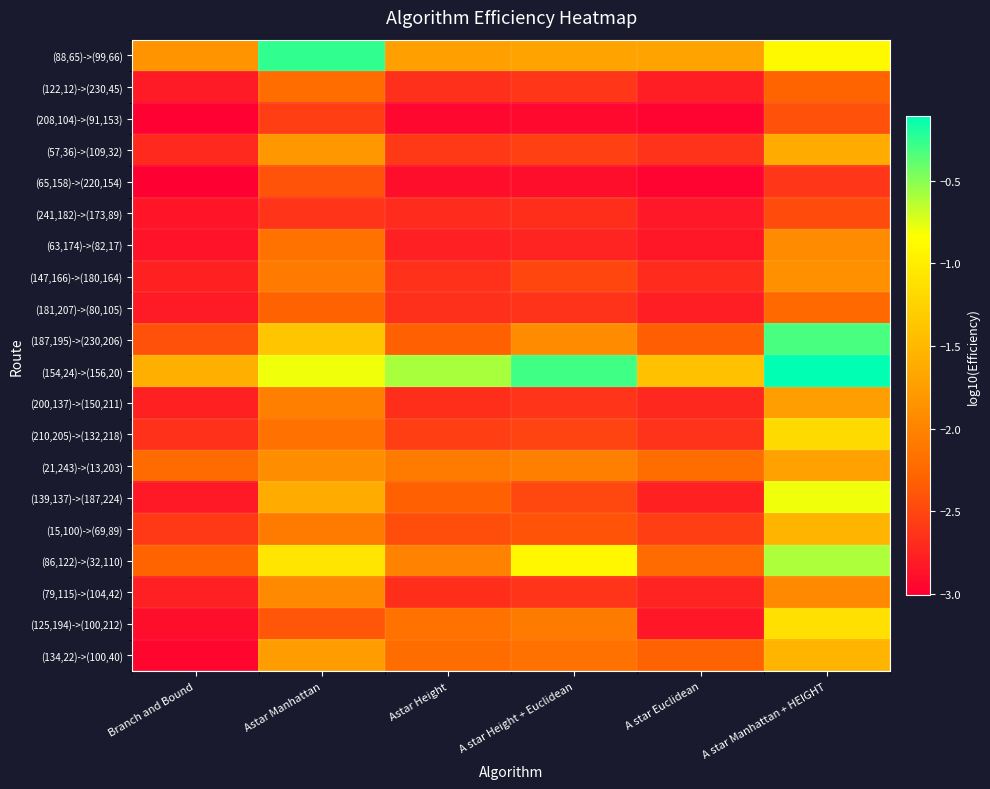

Which category has the highest value across all series?

A star Manhattan + HEIGHT